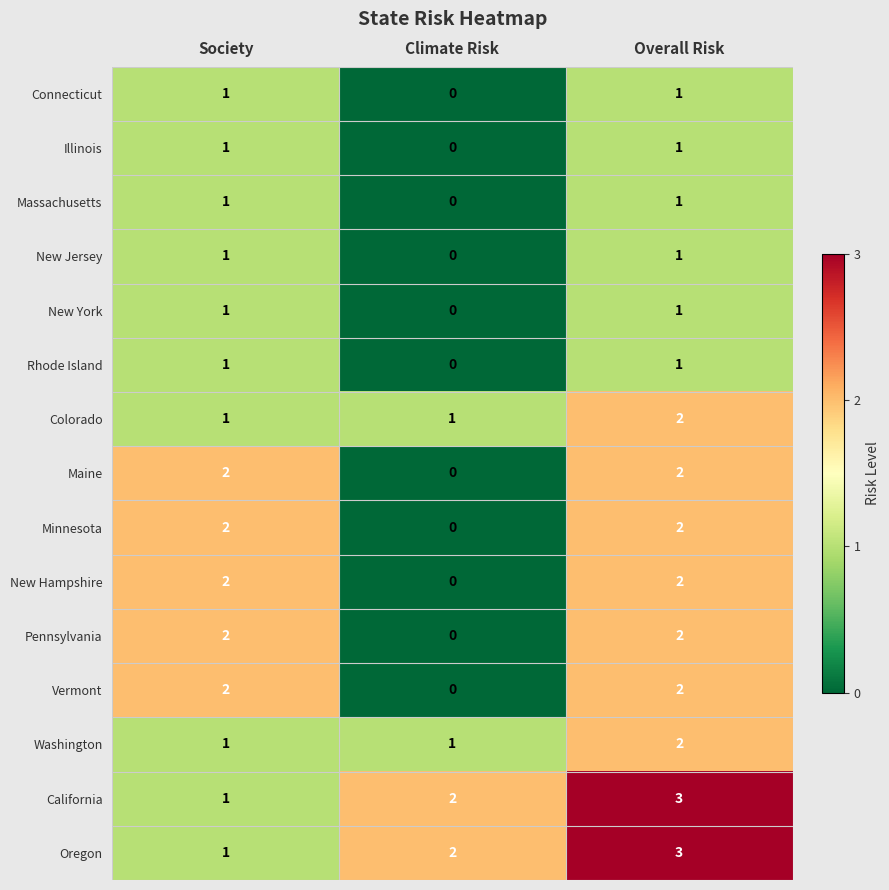

How many Illinois values are between 0 and 1?

3